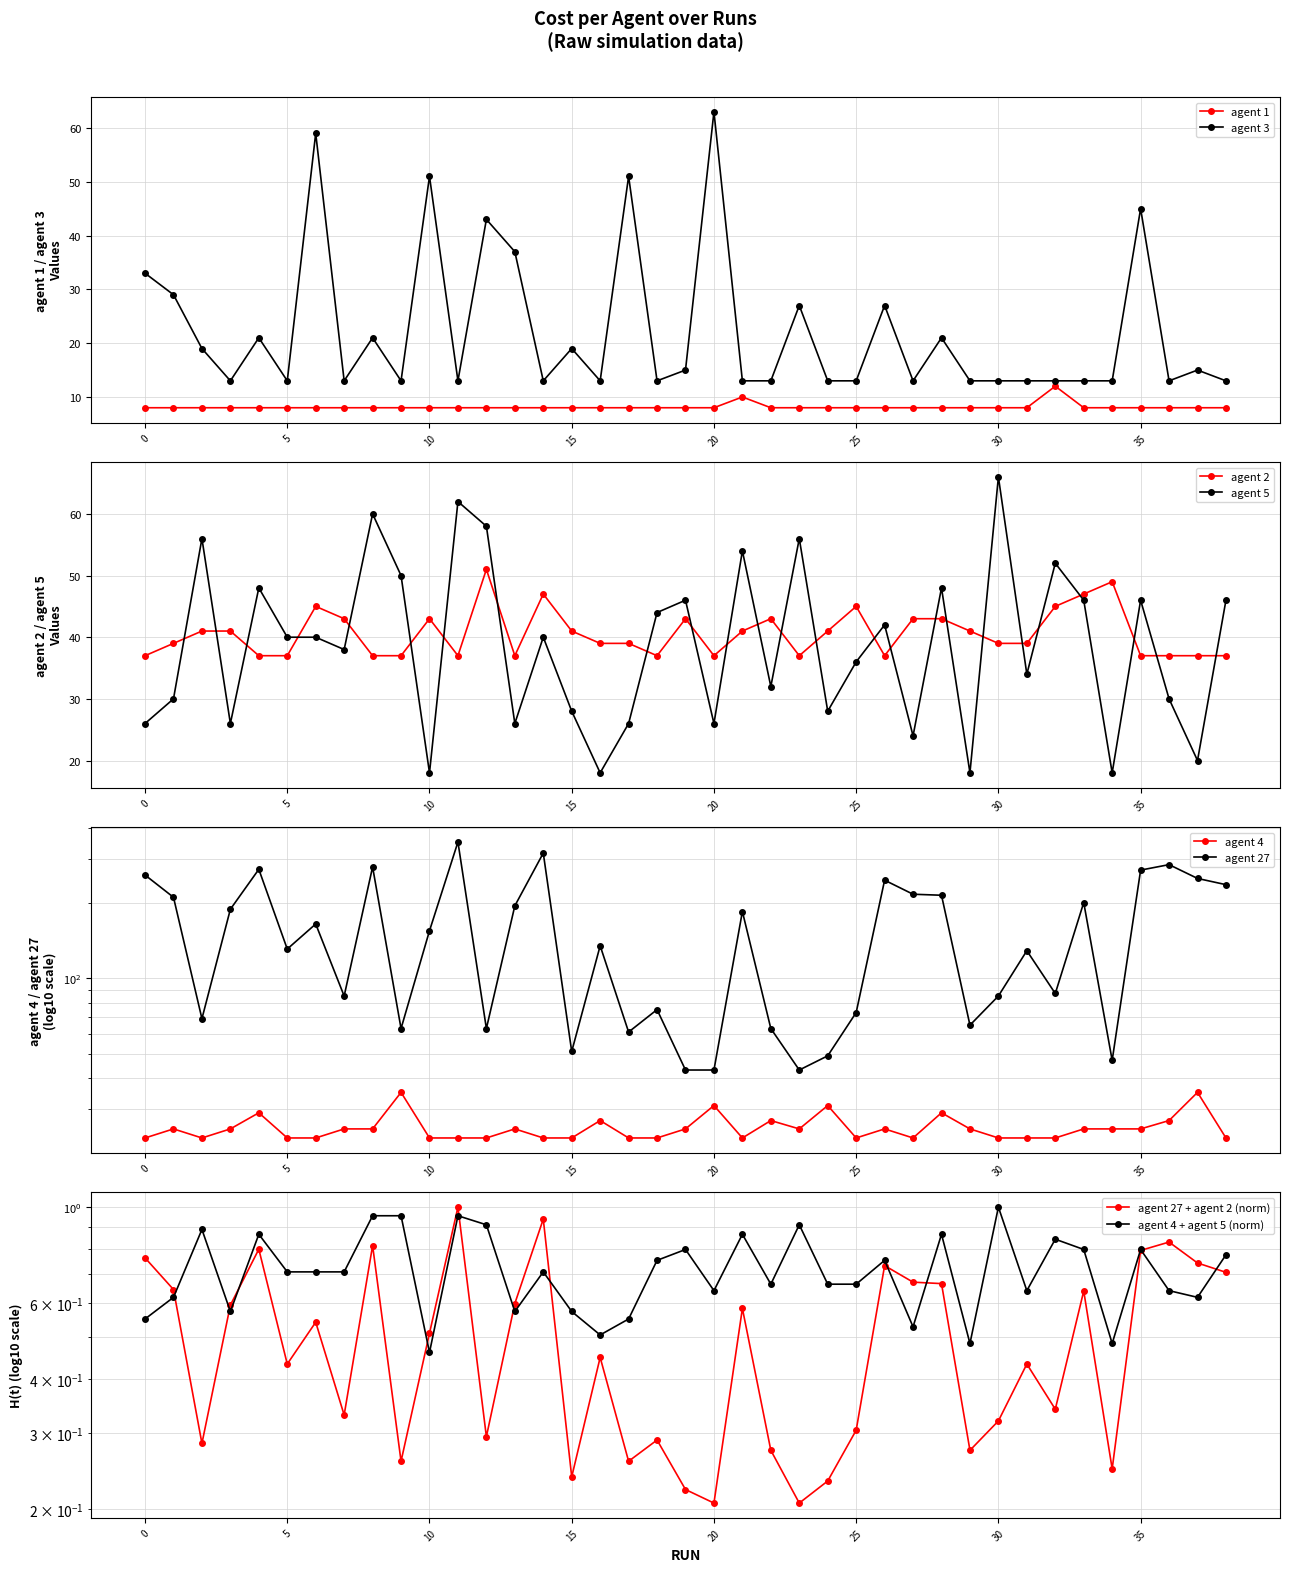

What is the average value of the agent 3 series?

22